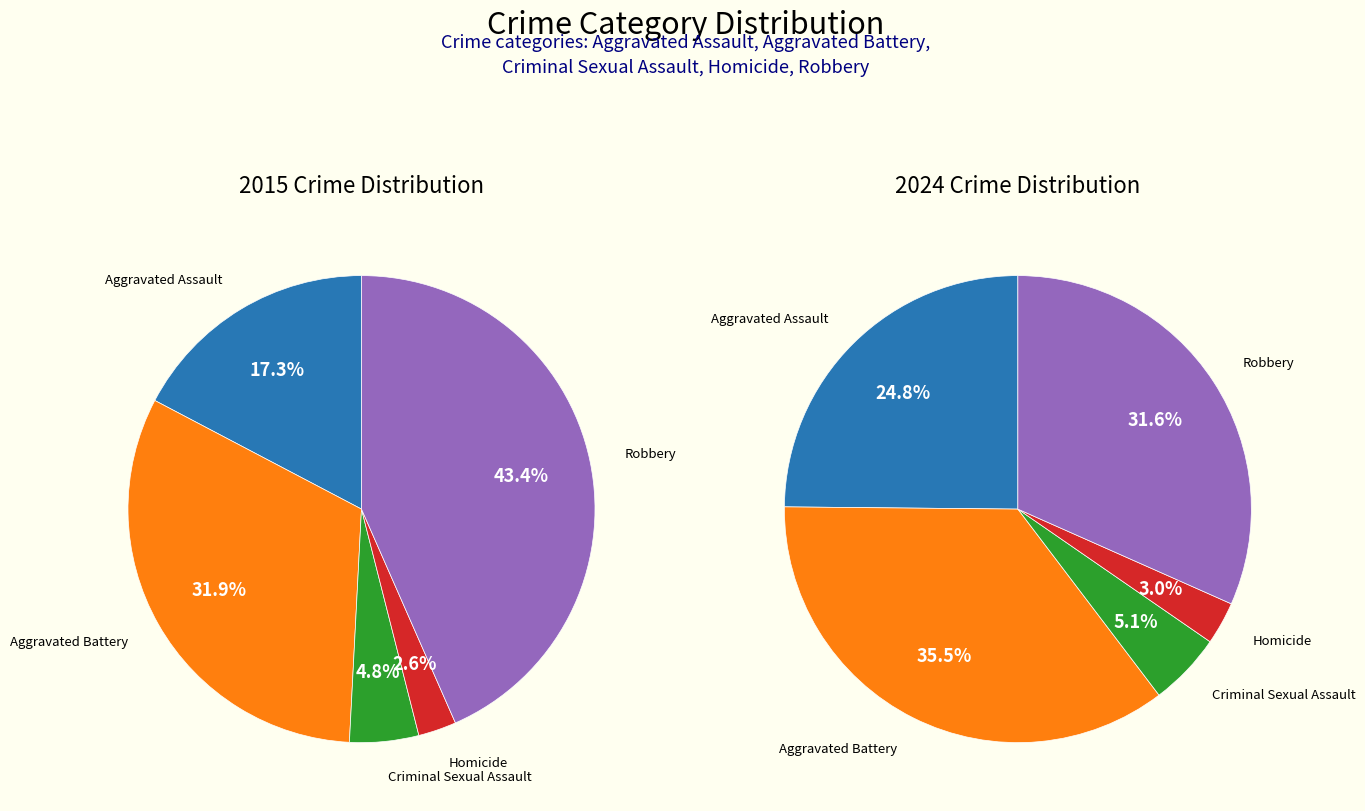

Is it true that values_2024 is 32% of the pie?

True